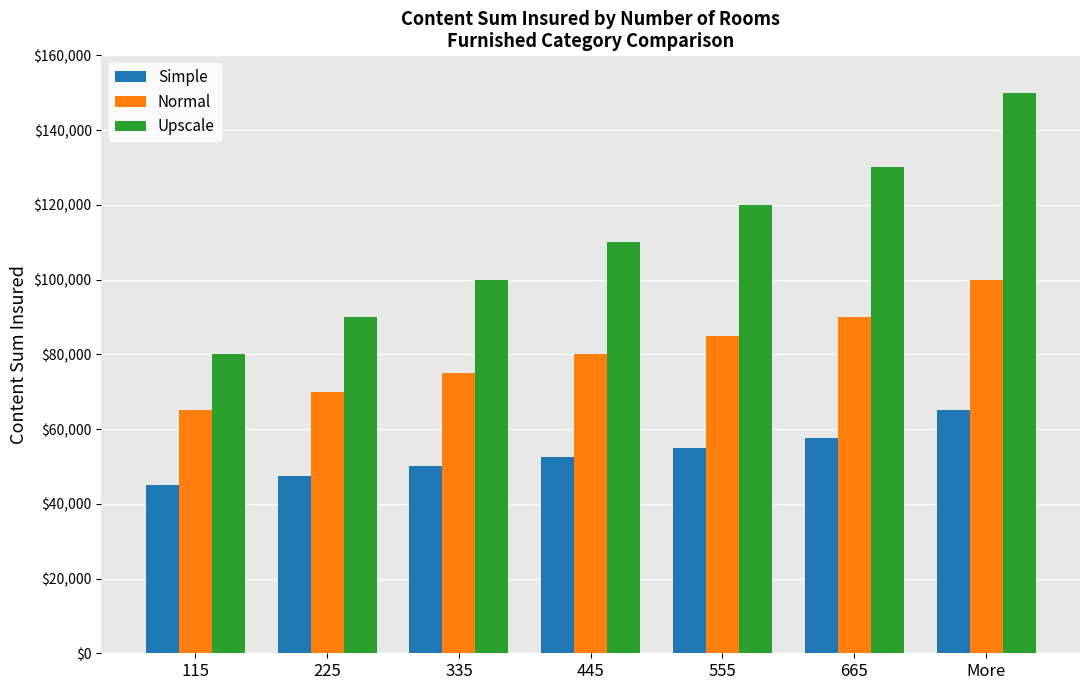

The Normal series shows 90000 at 665. True or false?

True